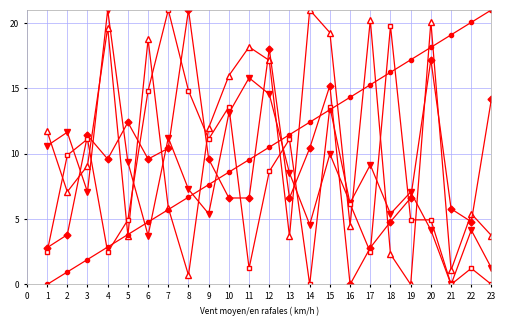

What is the greatest value displayed?

21.0